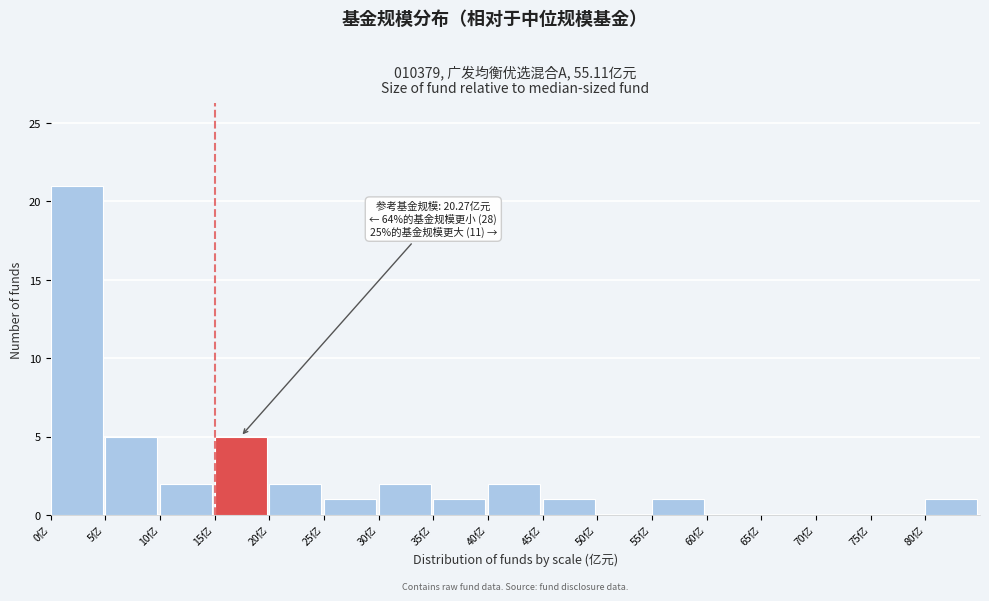

Which range on the x-axis has the tallest bar?

0 to 5